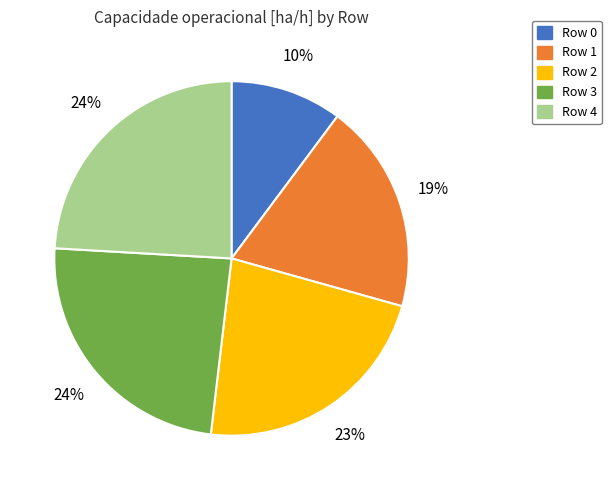

Is there a majority slice in this chart?

No